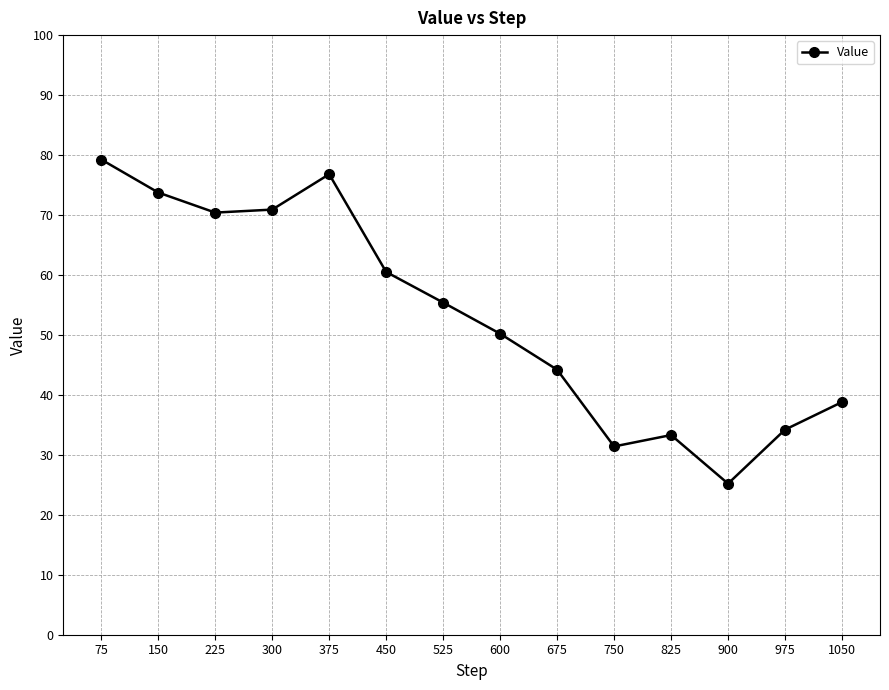

At which category does the chart reach its minimum across all series?

900